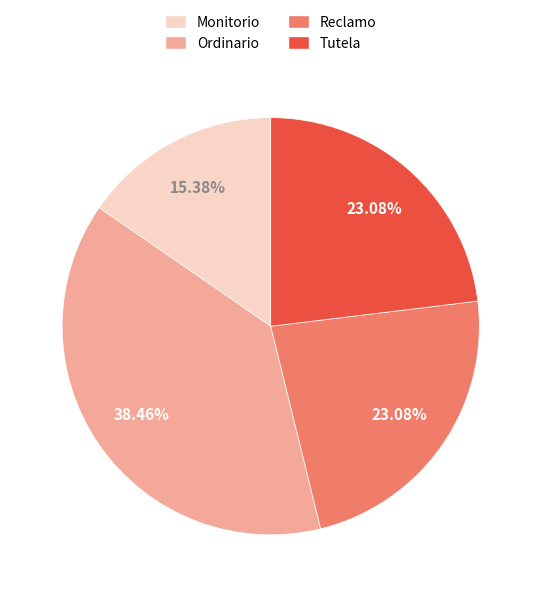

The Monitorio slice represents 15% of the pie. True or false?

True